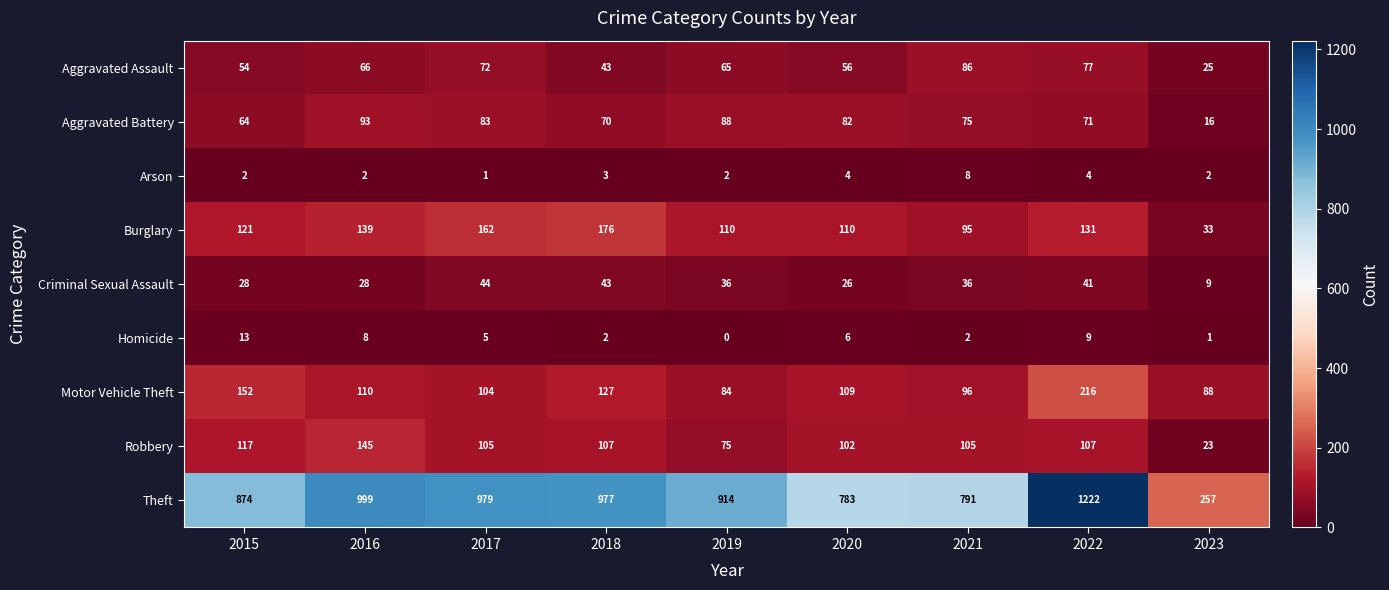

The Aggravated Battery series shows 17 at 2020. True or false?

False